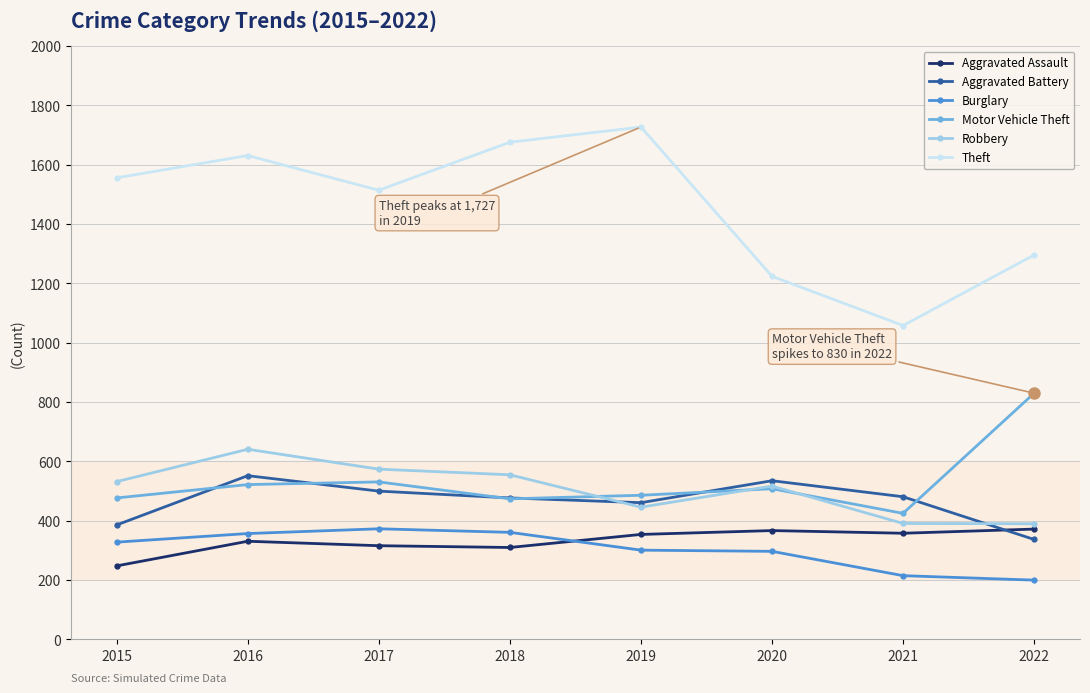

How many categories are shown in the chart?

8